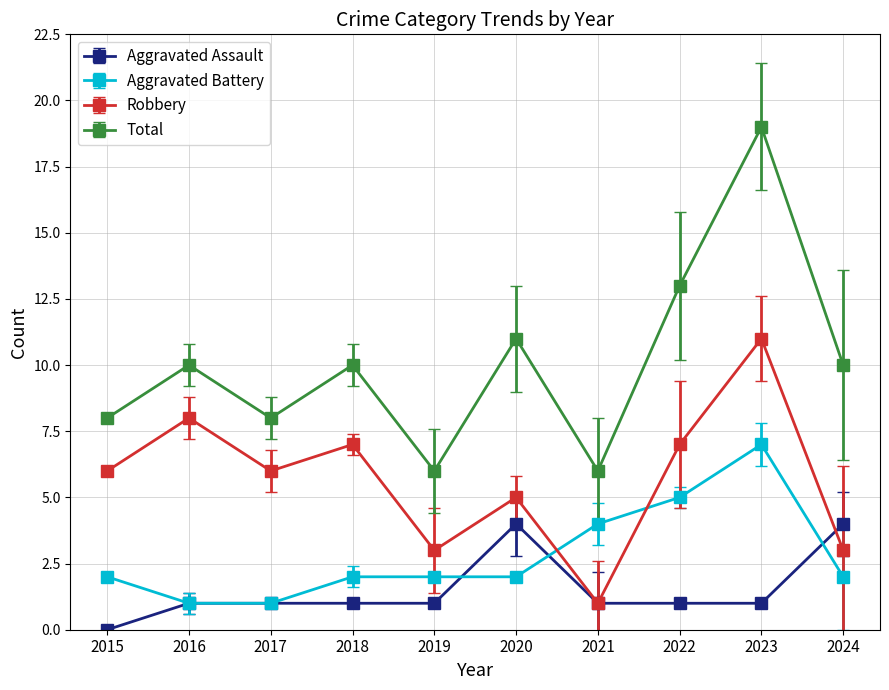

What is the maximum value shown in the chart?

19